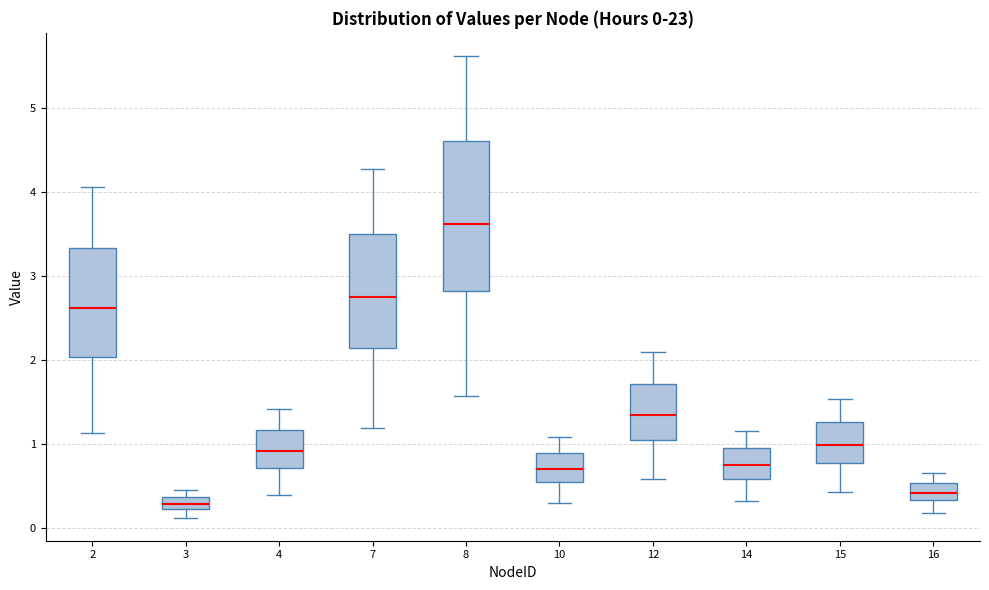

Comparing the boxes themselves (not the whiskers), which one is the tallest?

8